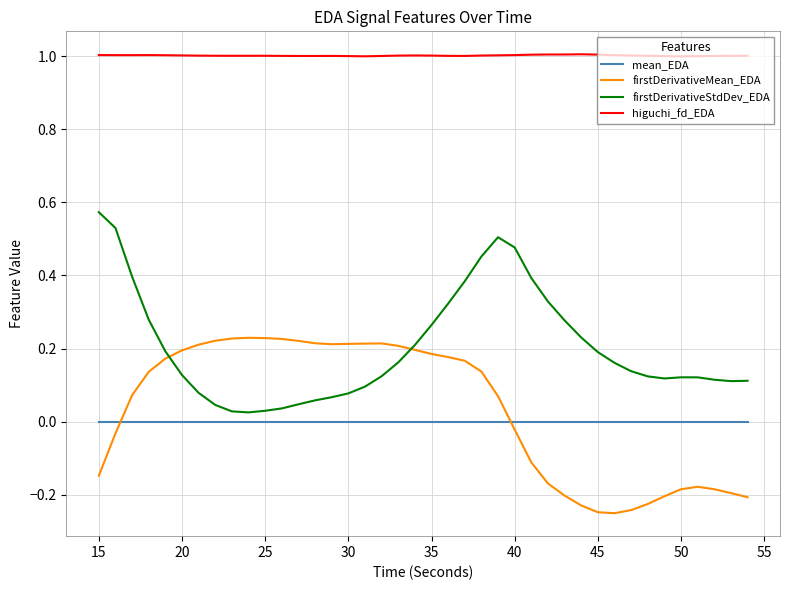

True or false: firstDerivativeMean_EDA and mean_EDA intersect in this chart.

True